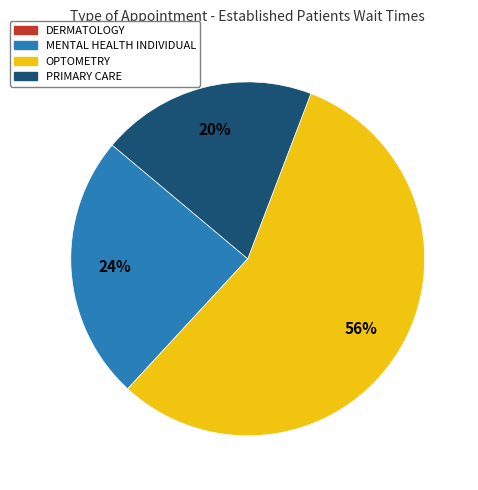

To the nearest percent, what is the difference between the MENTAL HEALTH INDIVIDUAL and OPTOMETRY slice percentages?

32%